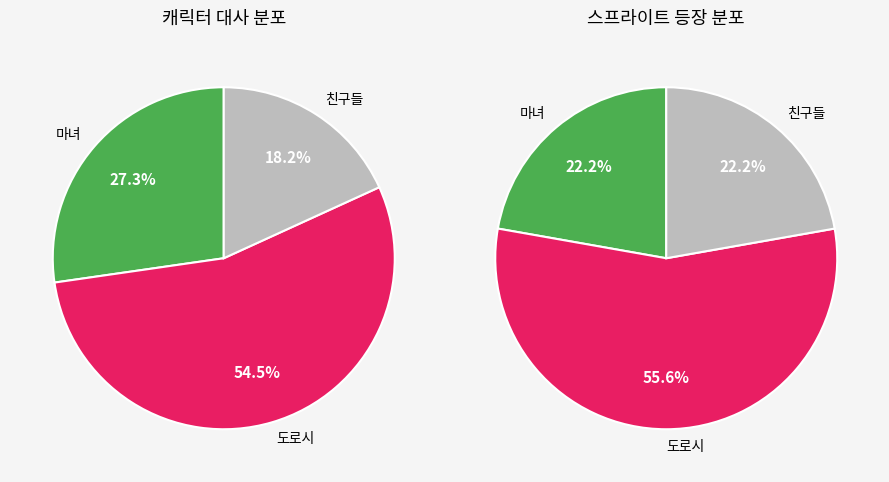

What is the largest slice in the pie chart?

도로시